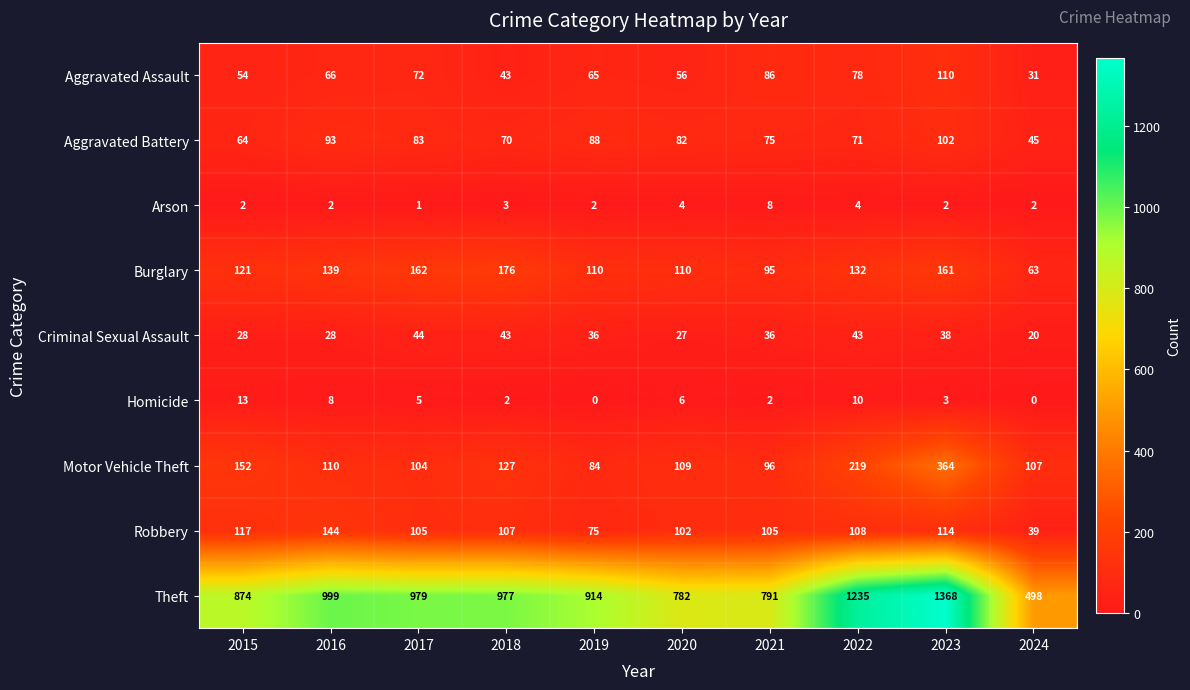

What is the sum of all Theft values?

9417